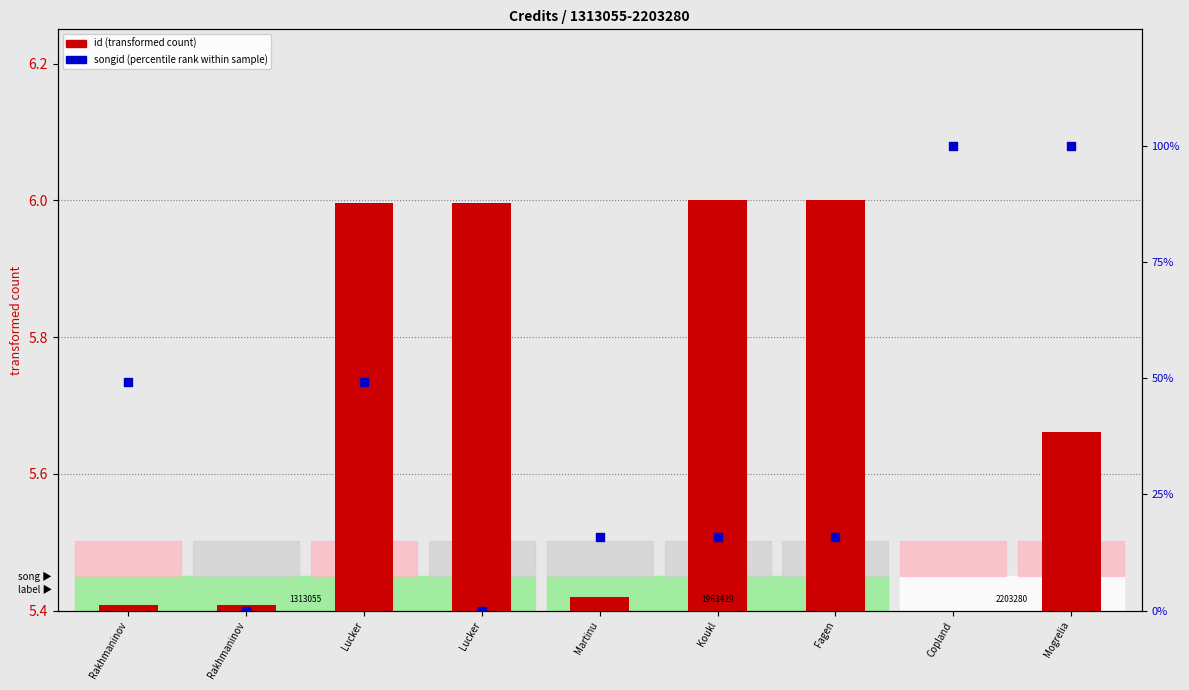

At how many categories does at least one series exceed 16?

4